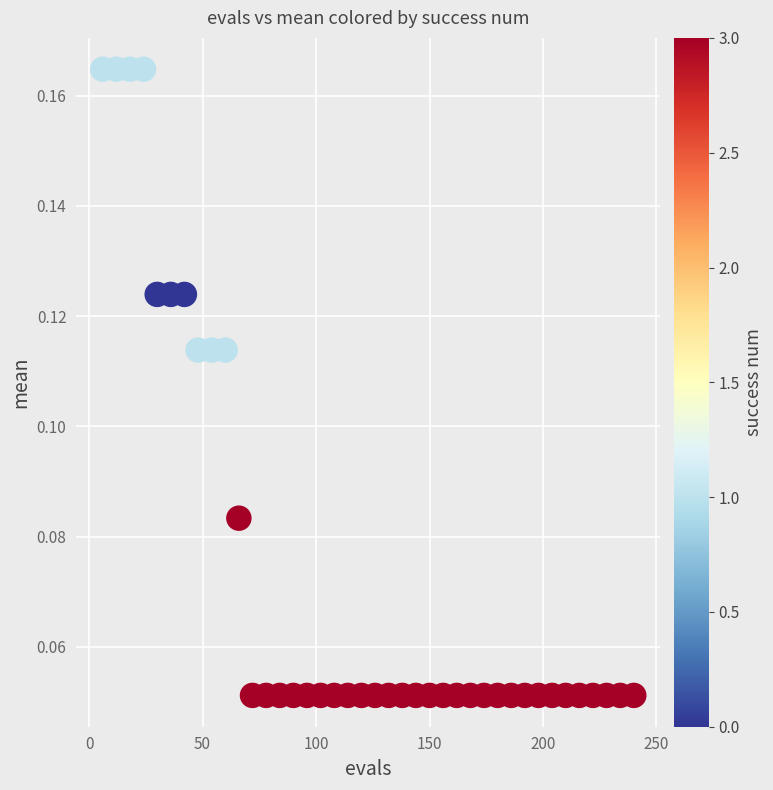

What is the range of X values (max minus min)?

234.0